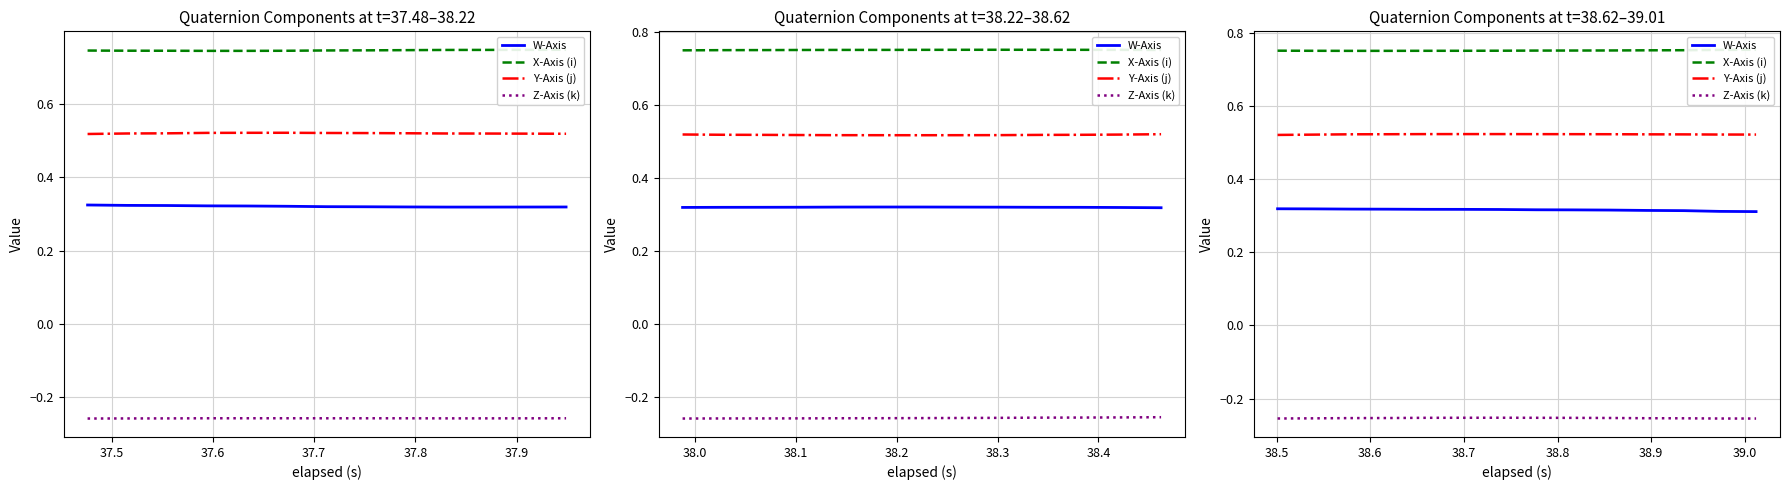

True or false: Y-Axis (j) and Z-Axis (k) intersect in this chart.

False